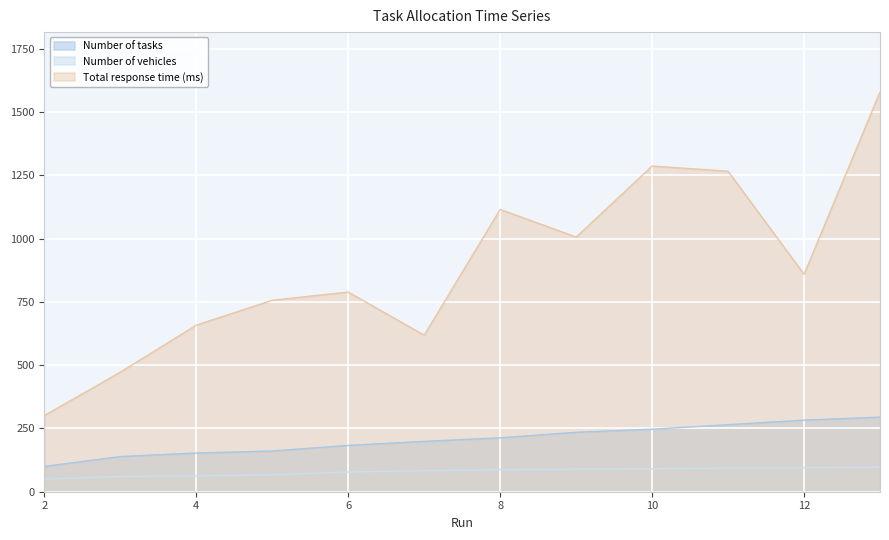

How many data points in Number of vehicles are above 87?

5